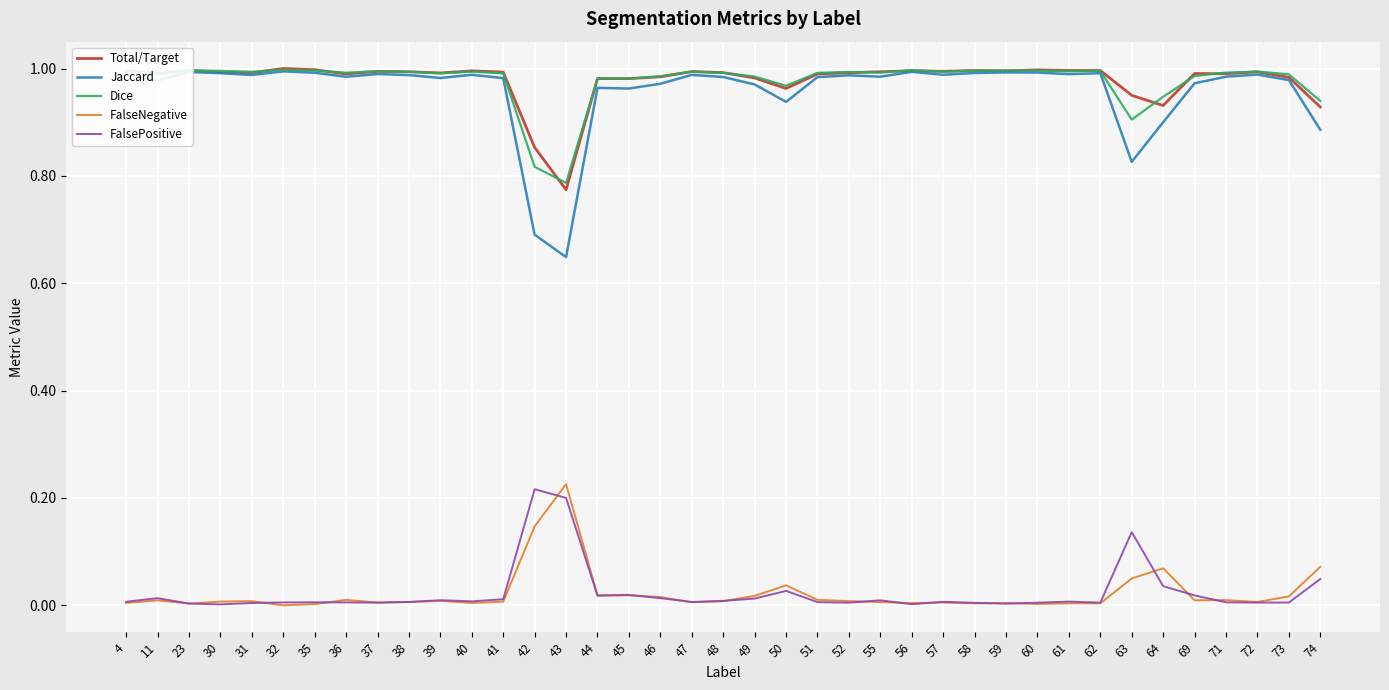

True or false: Total/Target has more than 1 points higher than both neighbors.

True